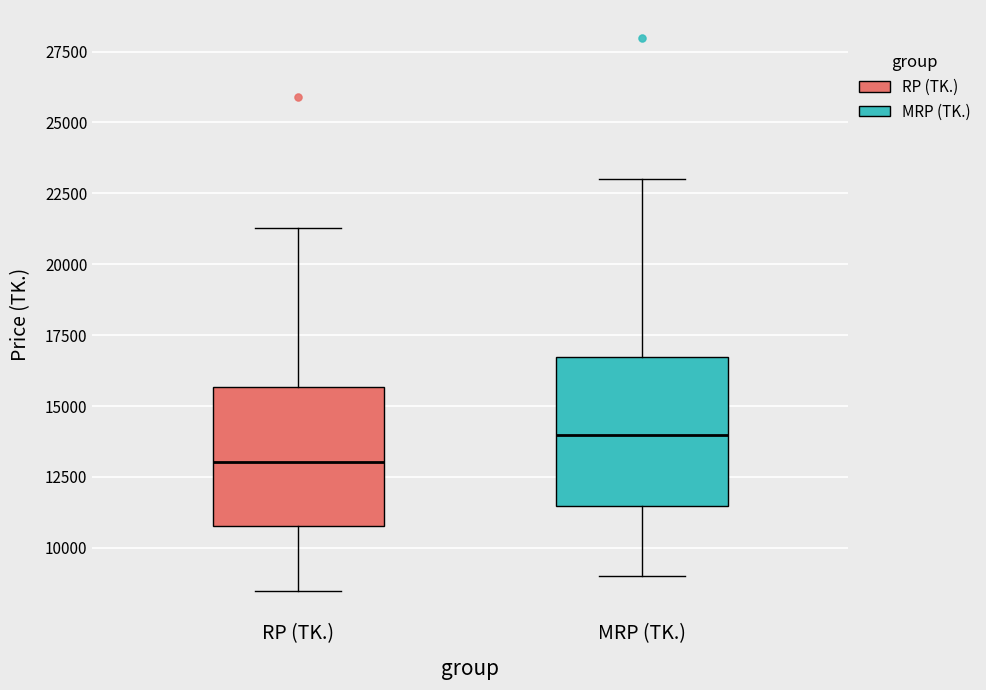

Where does the median line of the box for MRP (TK.) sit on the y-axis? The values are not printed on the chart, so give them approximately, as read against the axis.

14000